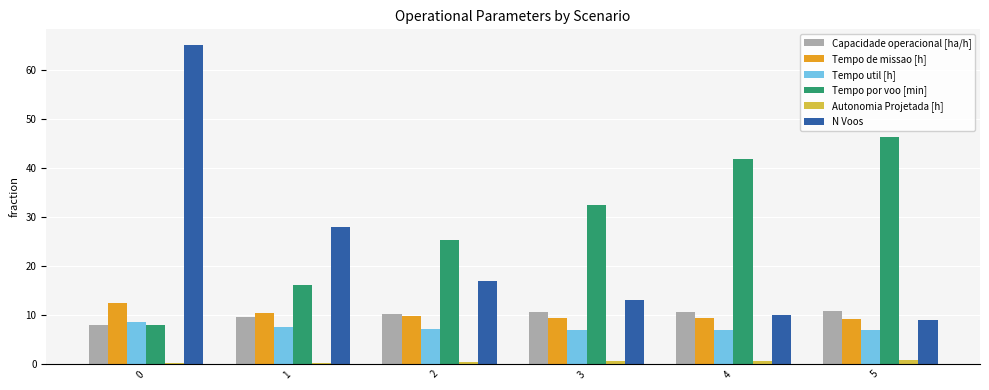

Is it true that N Voos equals 17.0 at 2?

True